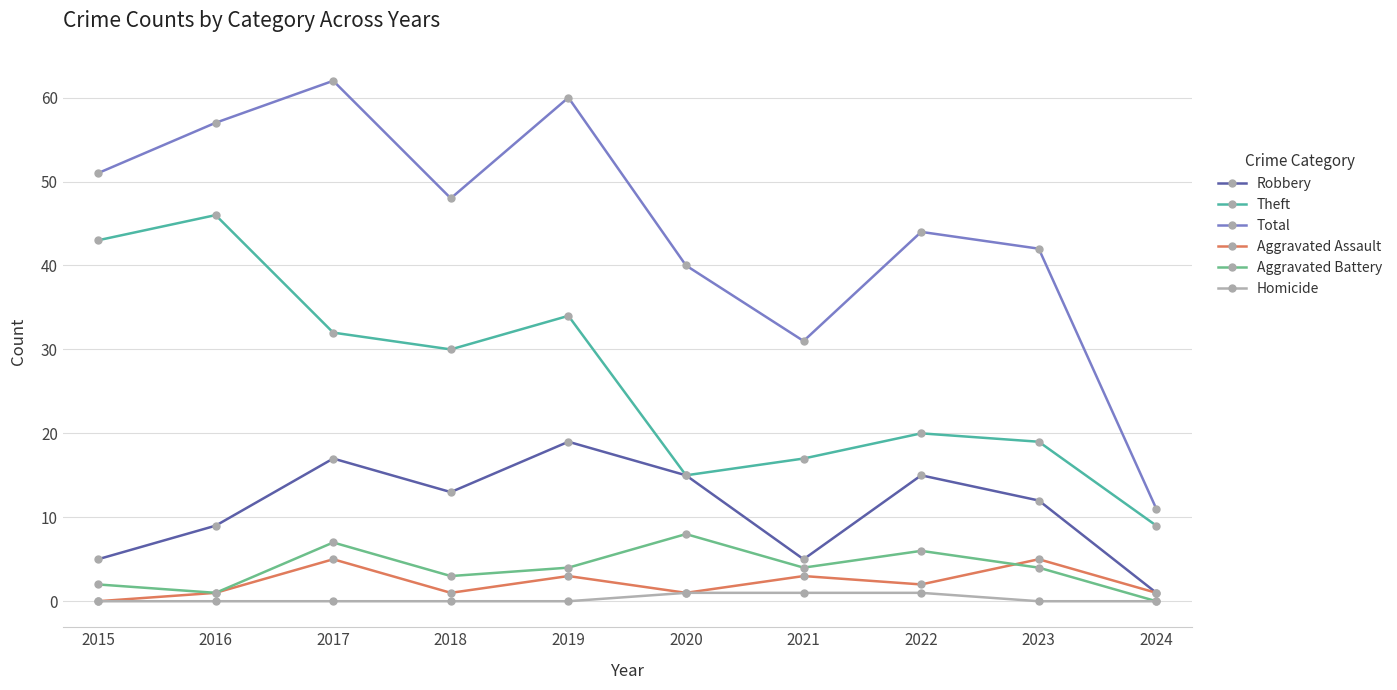

How many values in the Total series are below 48?

5